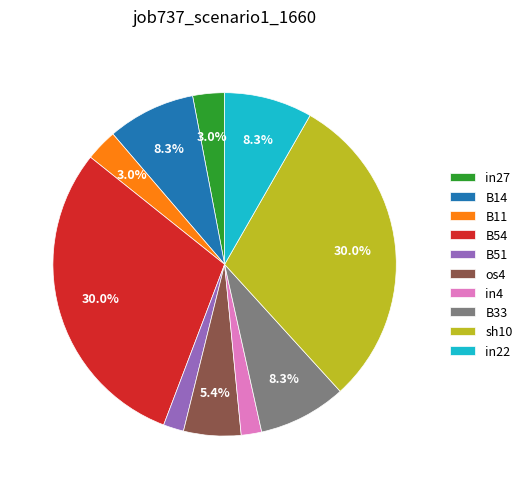

To the nearest percent, what portion does os4 represent?

5%